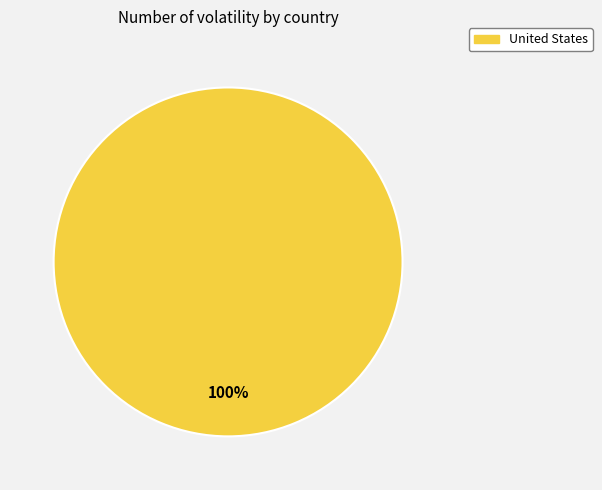

Does any single category account for the majority?

Yes